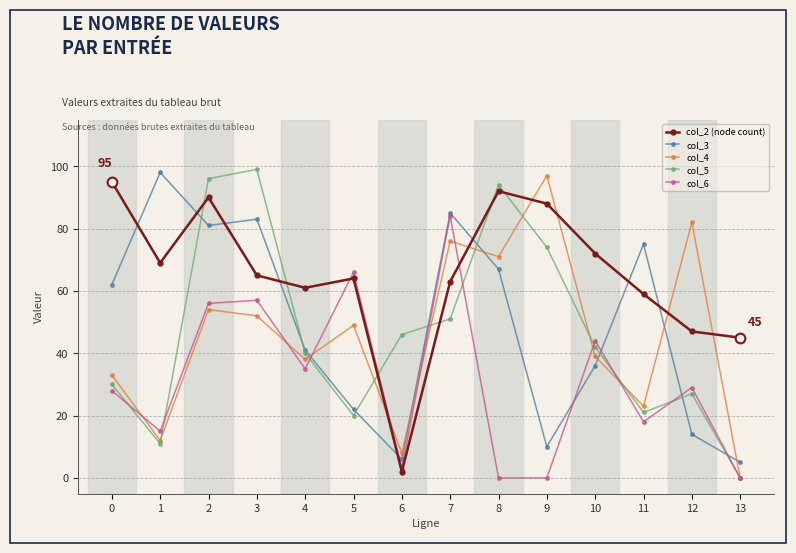

At which category does col_2 (node count) reach its first local valley?

1